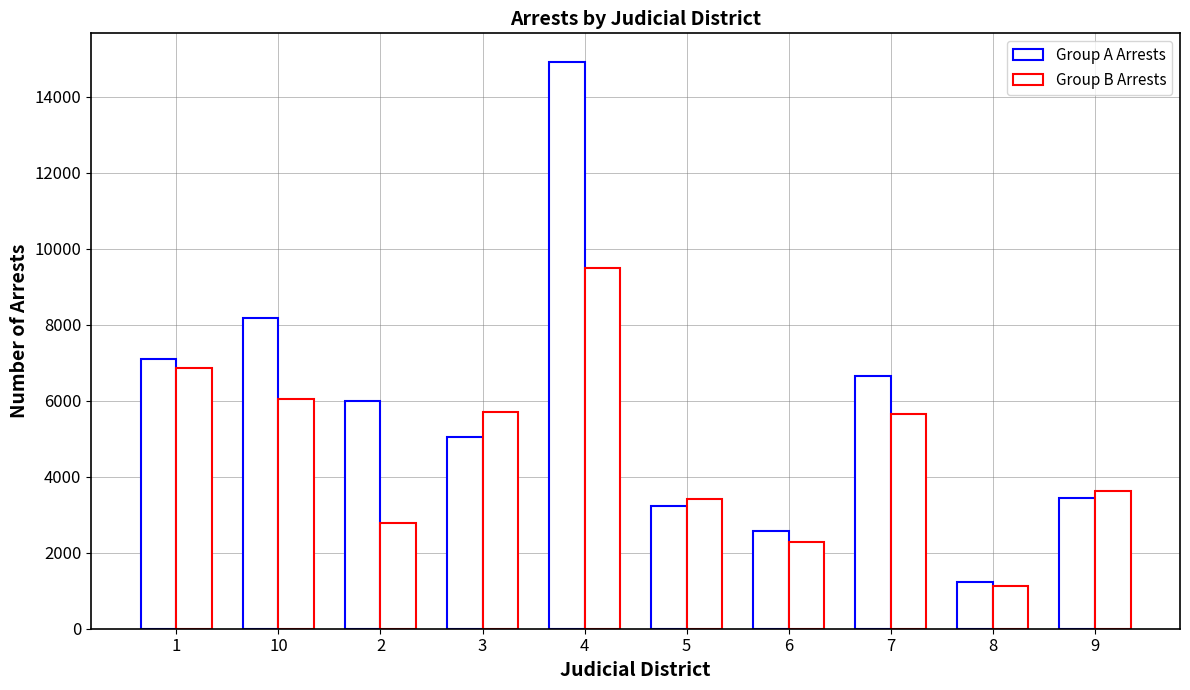

How many values in the Group B Arrests series are below 5652?

5